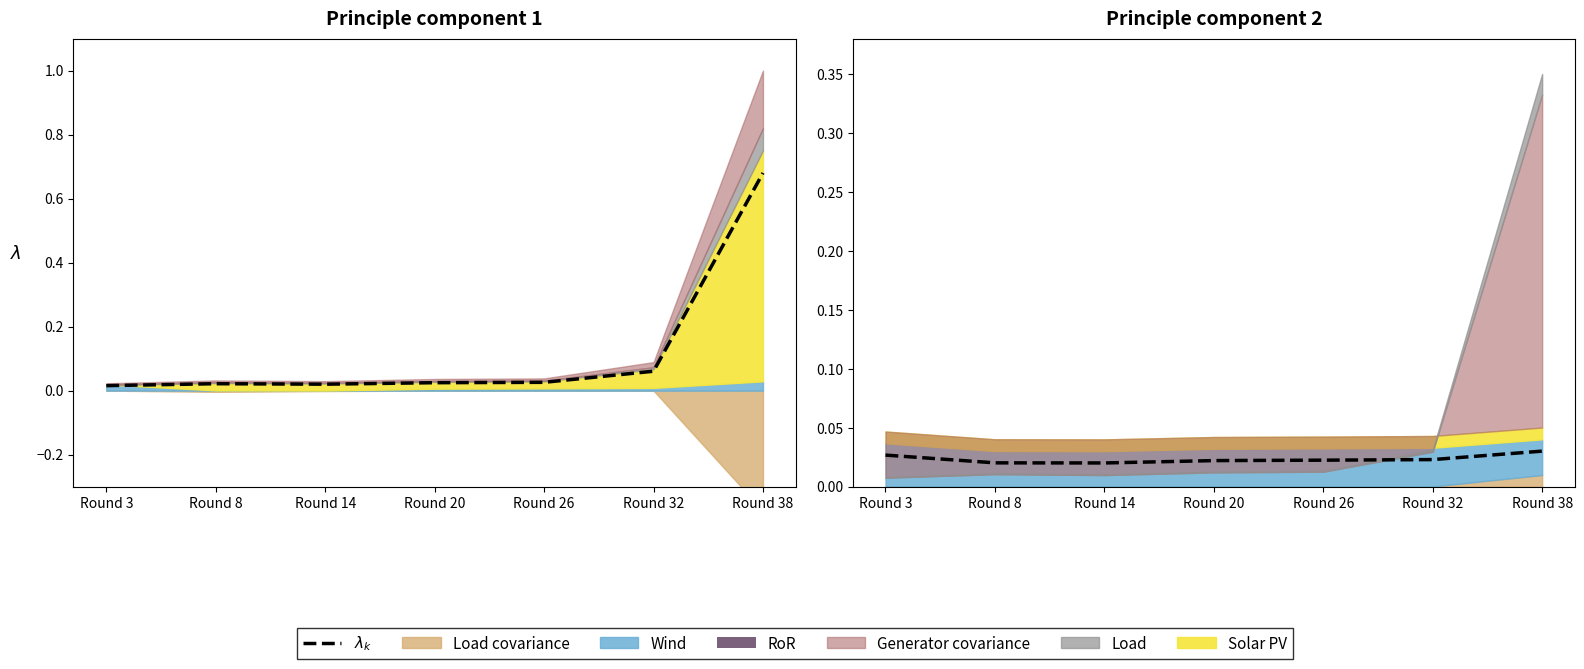

True or false: the data shows 0.0 at Round 14.

True